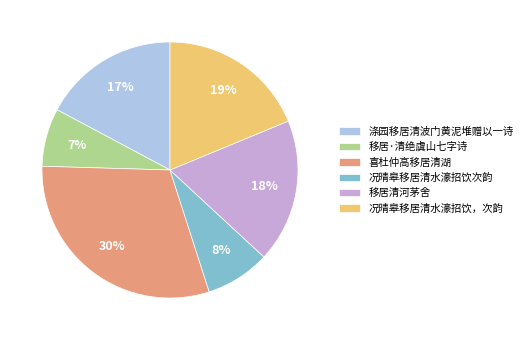

What percentage is the 况晴皋移居清水濠招饮，次韵 slice, to the nearest percent?

19%